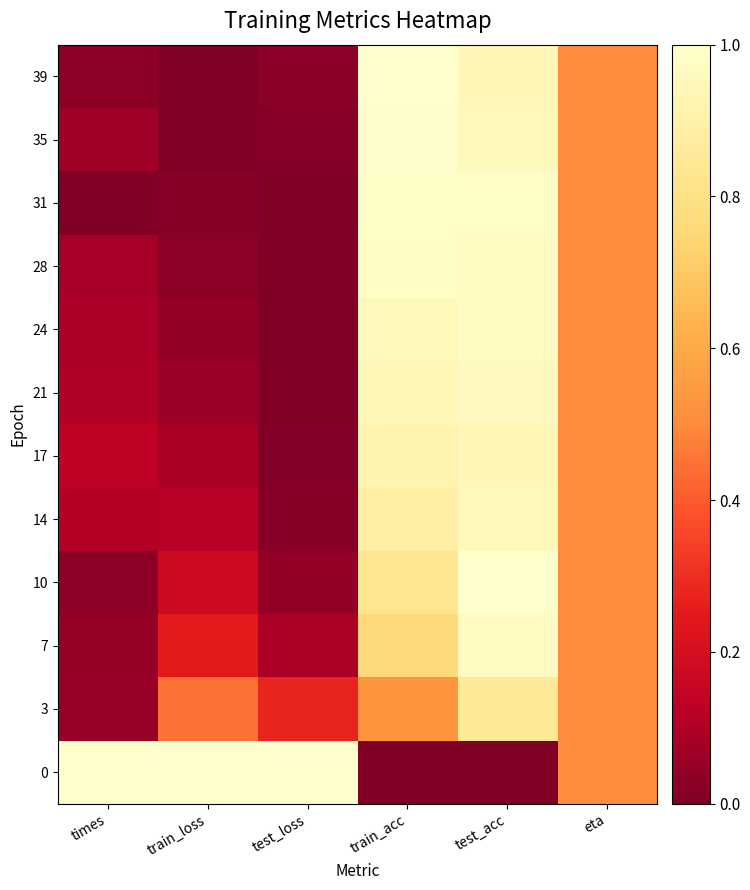

What is the difference between the highest and lowest values at test_loss?

1.0